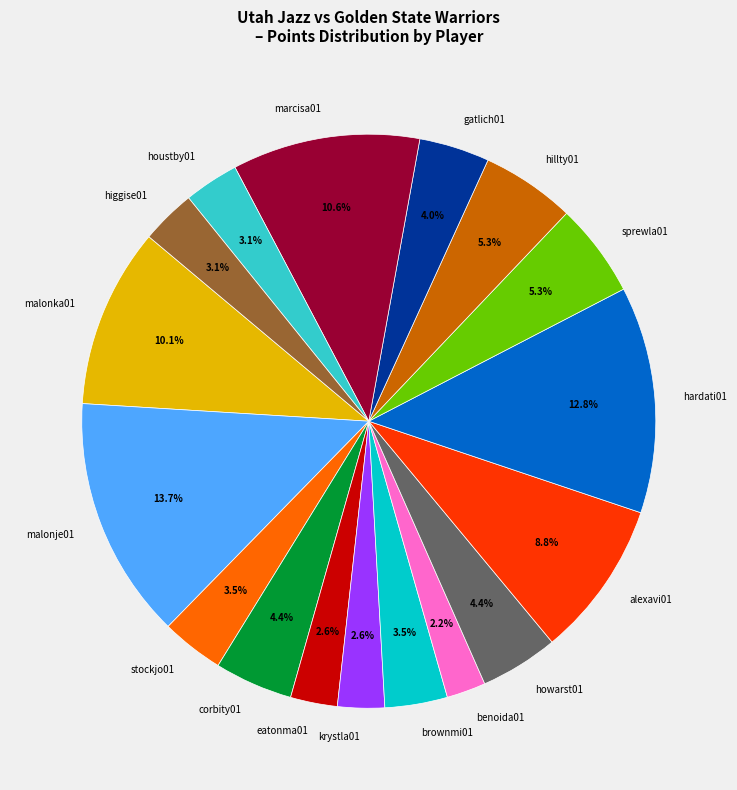

How many segments does this pie chart have?

17